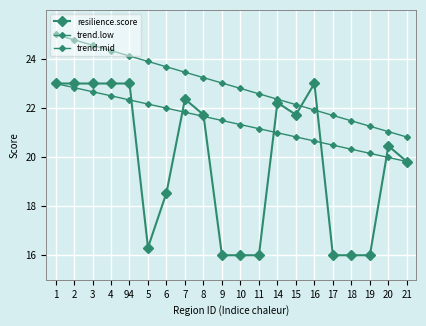

How many categories are shown in the chart?

20